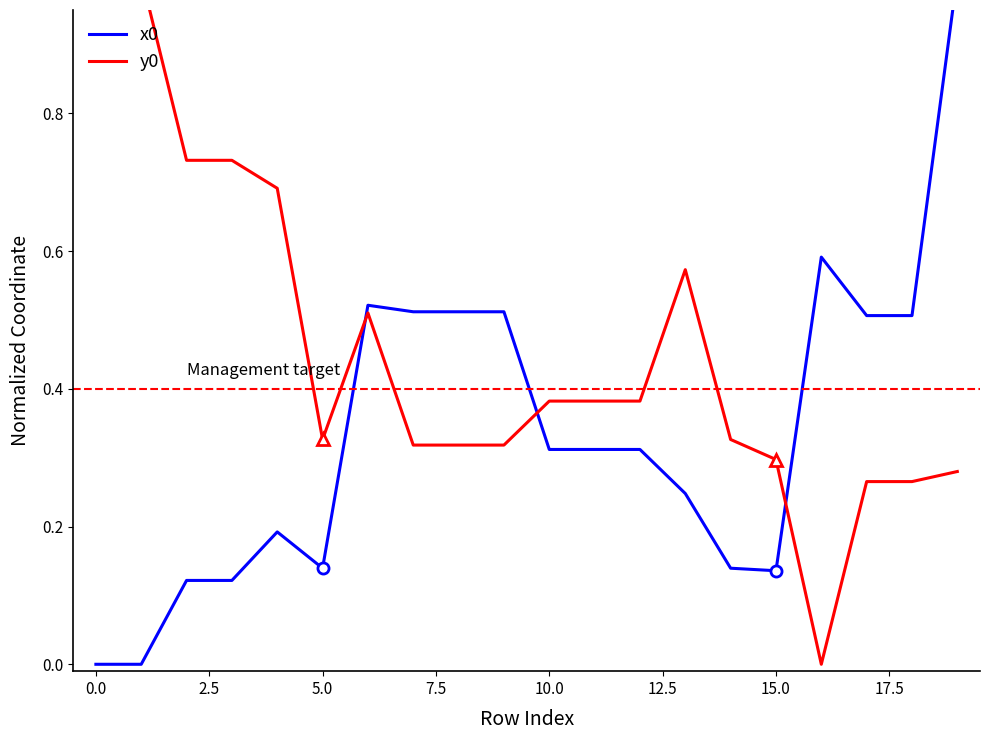

Count the x0 values in the range 0 to 1.

20